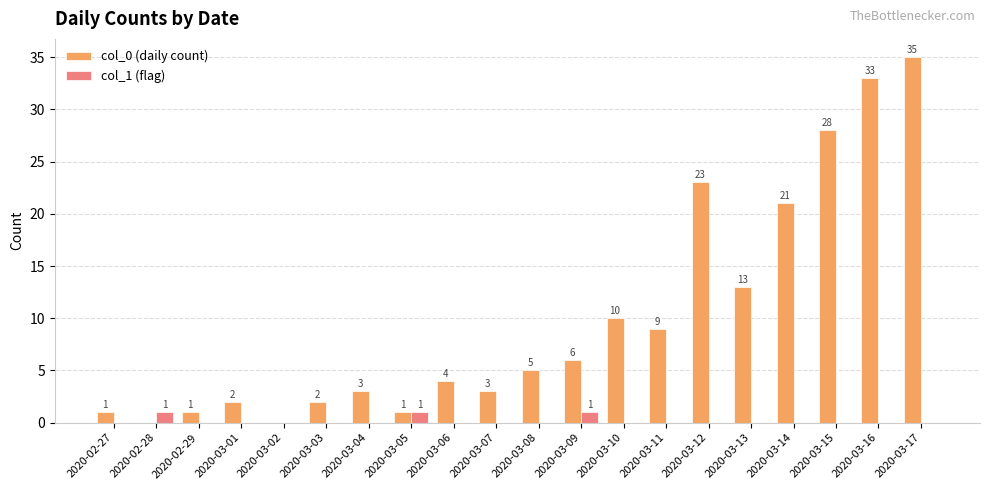

Between 2020-03-15 and 2020-03-16, which series saw the biggest shift?

col_0 (daily count)